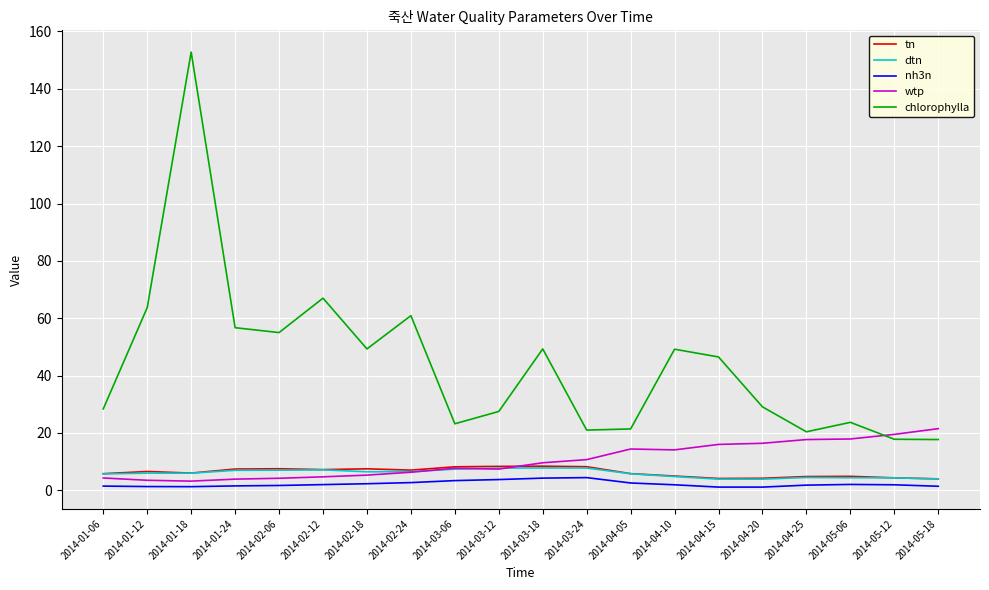

Is it true that tn equals 5.8 at 2014-04-05?

True